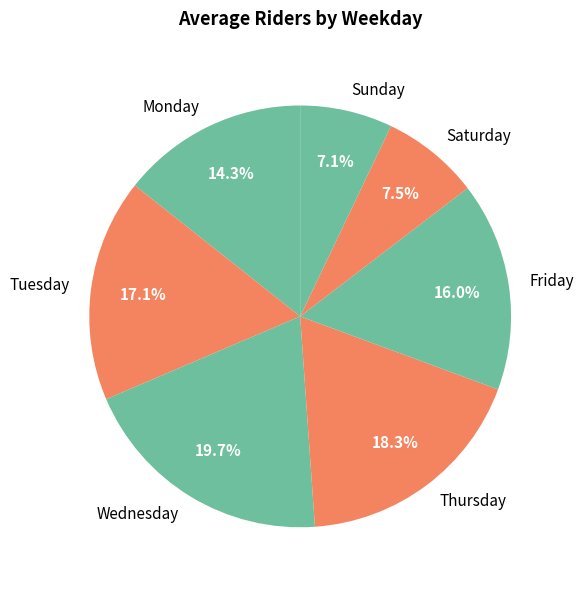

How many segments does this pie chart have?

7